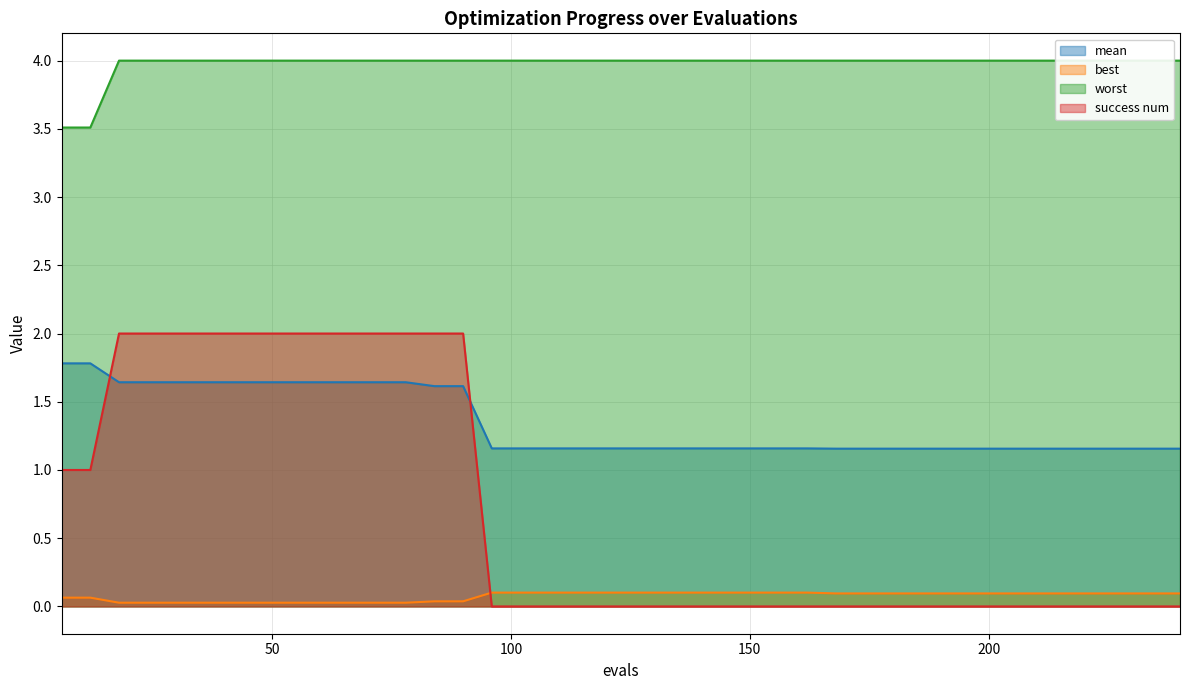

What is the average value of the success num series?

0.7